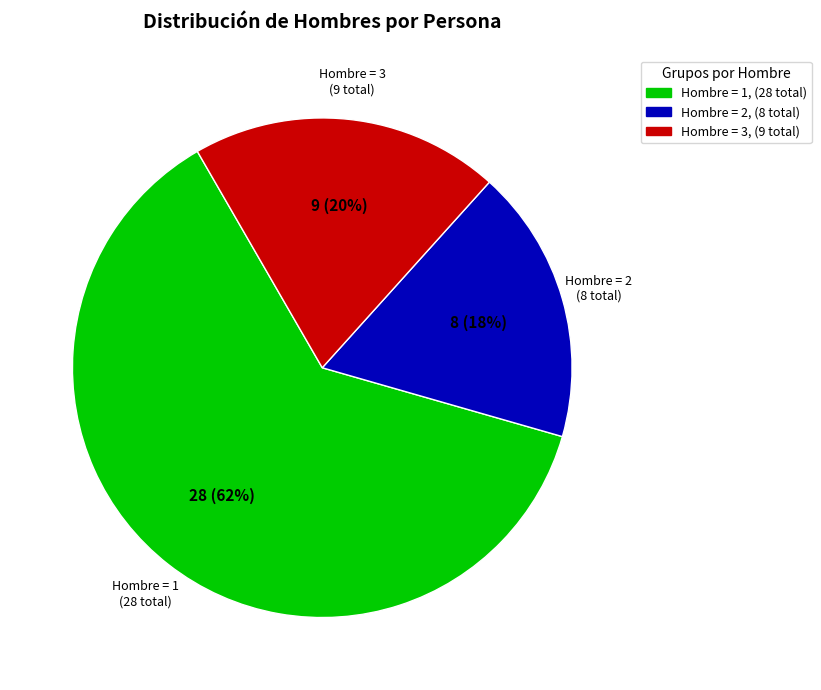

Is there a majority slice in this chart?

Yes